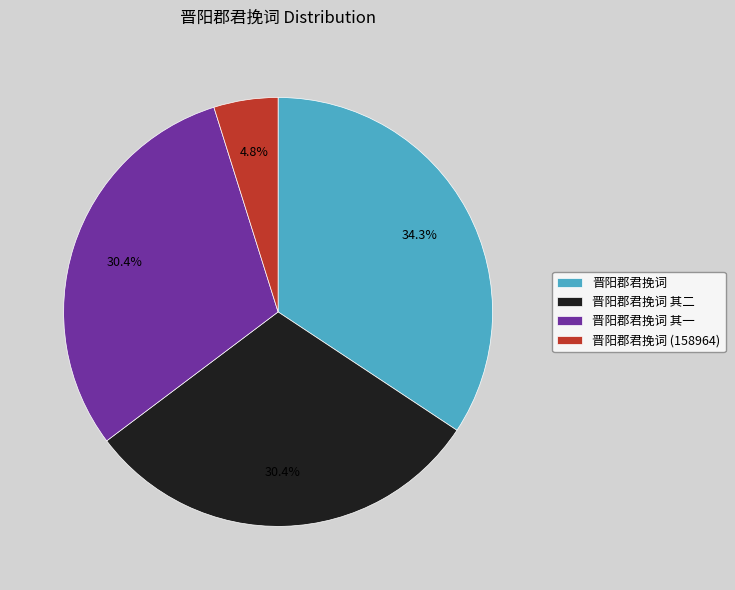

What percentage is NOT represented by 晋阳郡君挽词?

65.7%